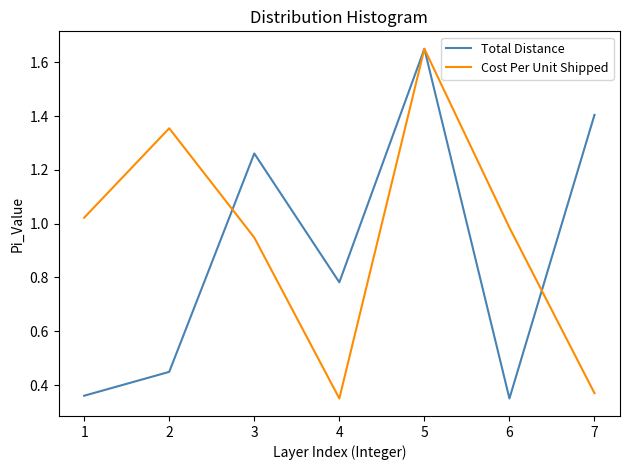

At which category is the sum across all series the highest?

5